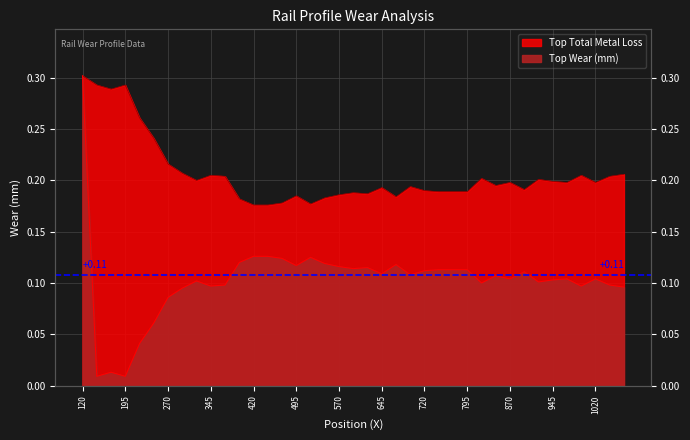

Reading left to right, what are all the values shown in this chart?

Top Wear (mm): 120=0.3	145=0.0	170=0.0	195=0.0	220=0.0	245=0.1	270=0.1	295=0.1	320=0.1	345=0.1	370=0.1	395=0.1	420=0.1	445=0.1	470=0.1	495=0.1	520=0.1	545=0.1	570=0.1	595=0.1	620=0.1	645=0.1	670=0.1	695=0.1	720=0.1	745=0.1	770=0.1	795=0.1	820=0.1	845=0.1	870=0.1	895=0.1	920=0.1	945=0.1	970=0.1	995=0.1	1020=0.1	1045=0.1	1070=0.1
Top Total Metal Loss: 120=0.3	145=0.3	170=0.3	195=0.3	220=0.3	245=0.2	270=0.2	295=0.2	320=0.2	345=0.2	370=0.2	395=0.2	420=0.2	445=0.2	470=0.2	495=0.2	520=0.2	545=0.2	570=0.2	595=0.2	620=0.2	645=0.2	670=0.2	695=0.2	720=0.2	745=0.2	770=0.2	795=0.2	820=0.2	845=0.2	870=0.2	895=0.2	920=0.2	945=0.2	970=0.2	995=0.2	1020=0.2	1045=0.2	1070=0.2